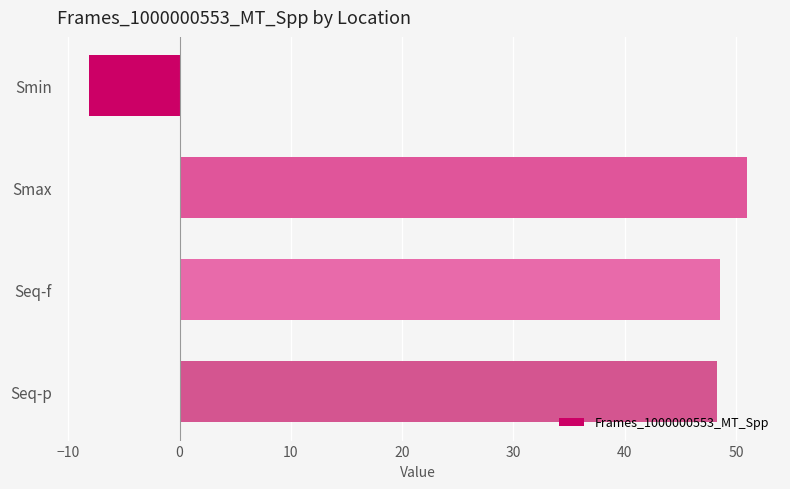

What is the greatest value displayed?

51.0